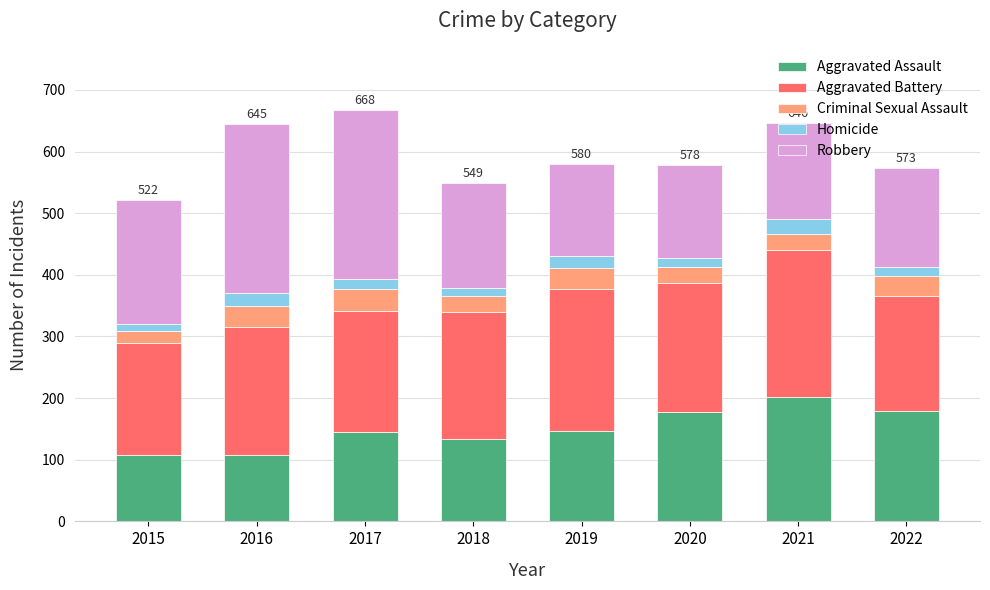

How many data points does each series have?

8